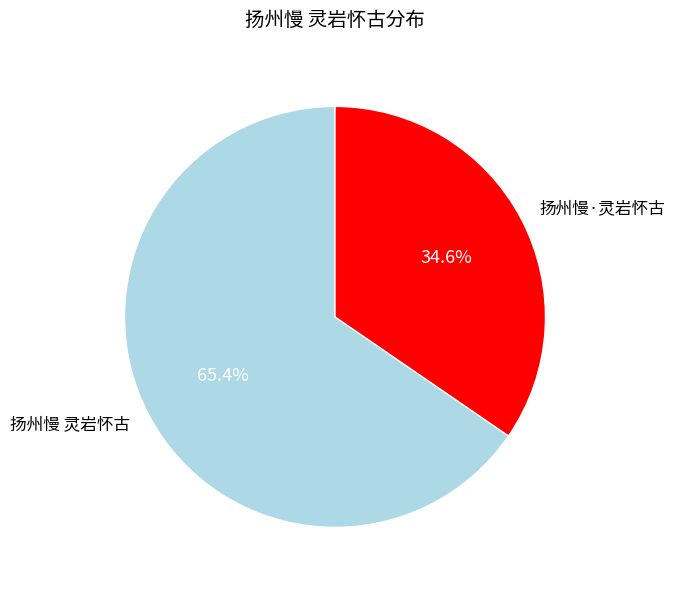

Approximately how many times larger is the value at 扬州慢·灵岩怀古 compared to 扬州慢 灵岩怀古?

0.5